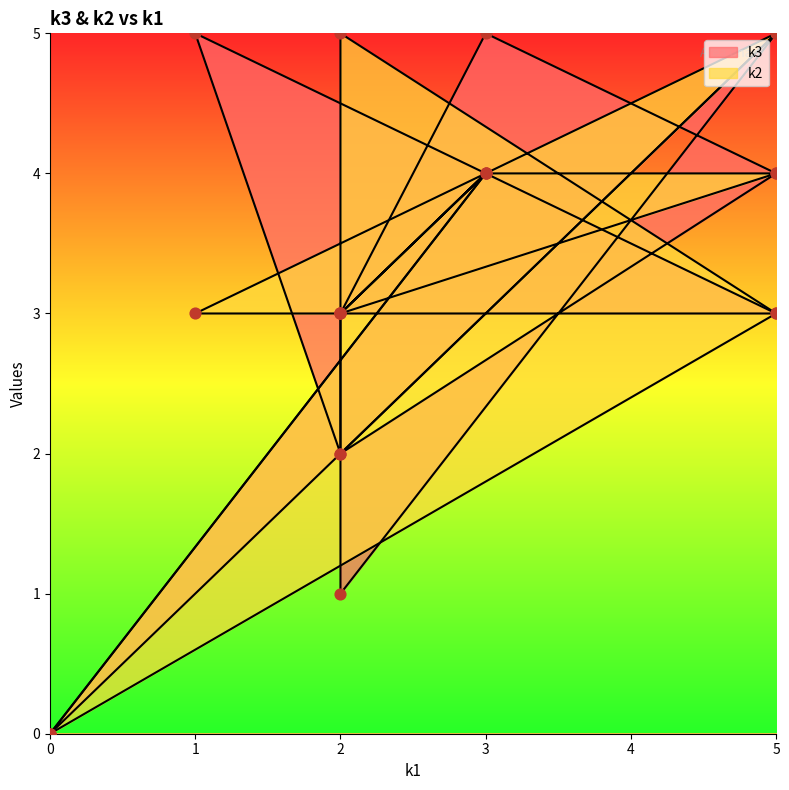

Which series has the largest total across all categories?

k2